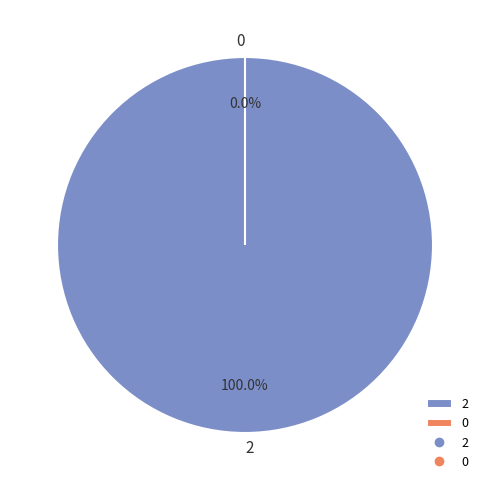

What is the majority slice?

2